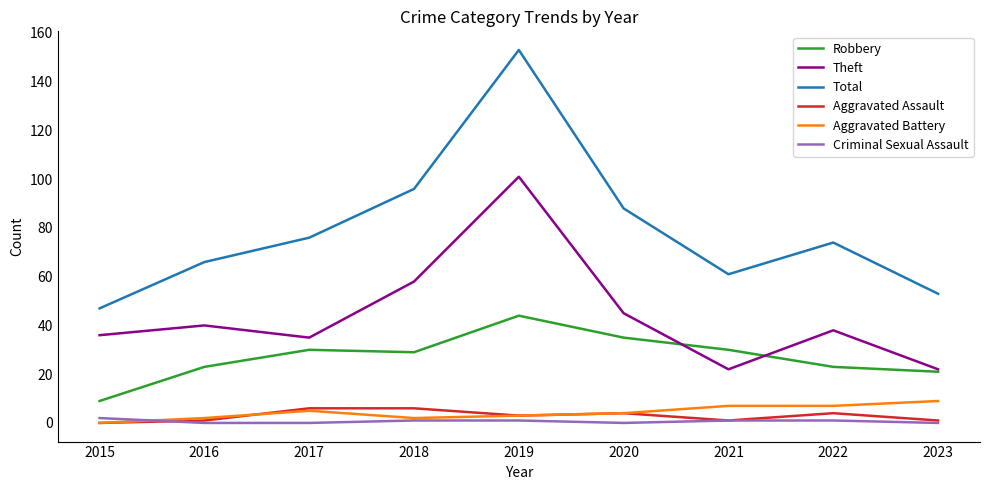

True or false: Theft and Aggravated Battery cross at least once.

False